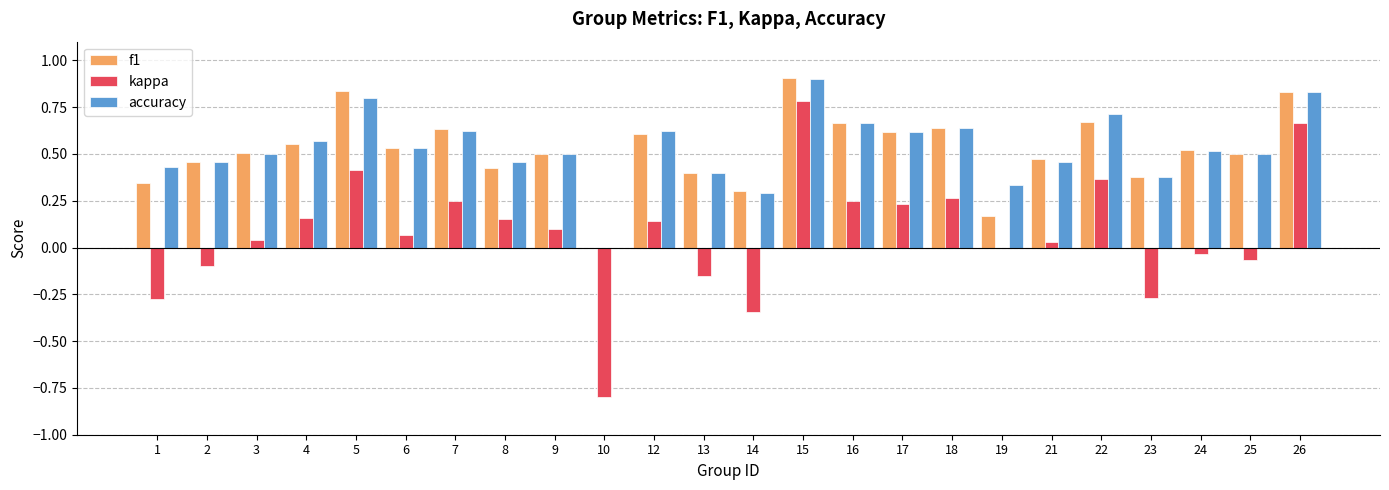

The accuracy series shows 0.2 at 3. True or false?

False